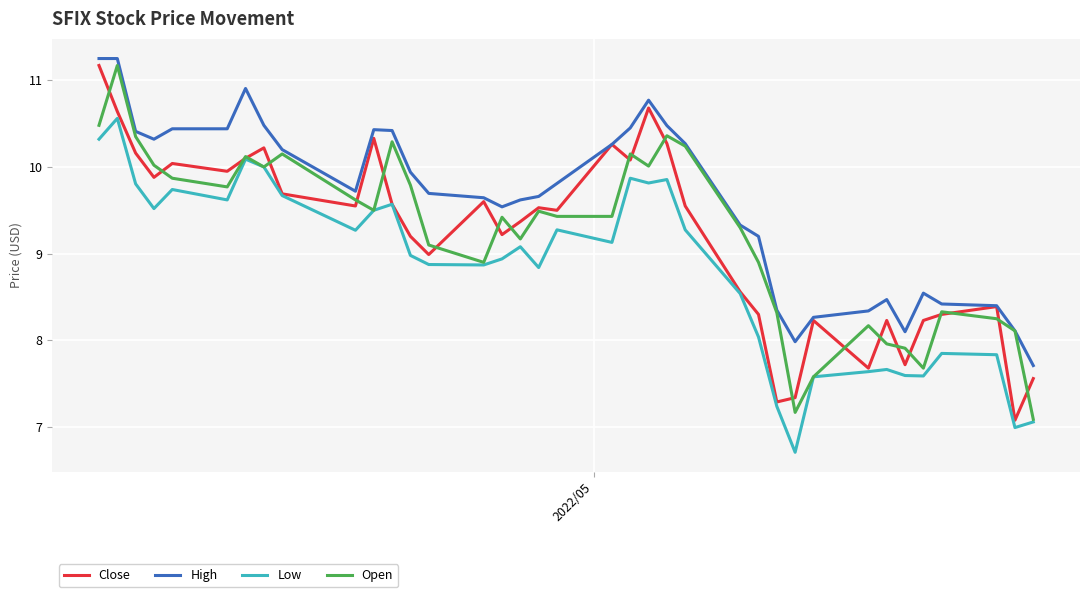

What is the difference between the maximum and minimum values in the High series?

3.5